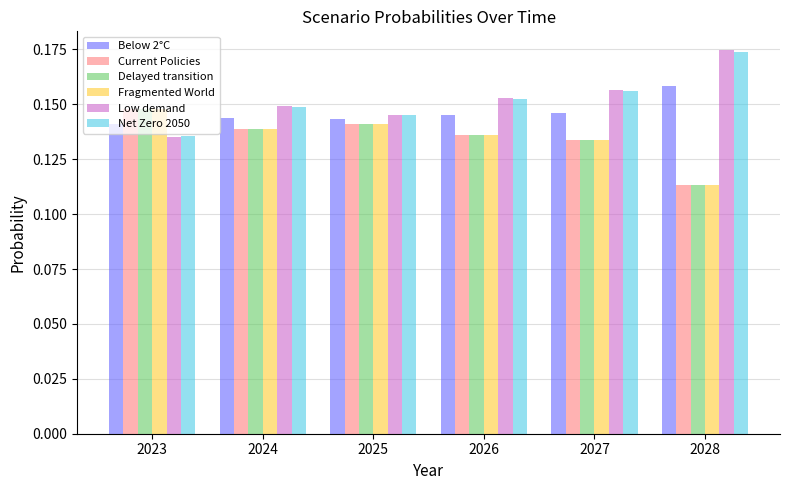

The Low demand series shows 0.2 at 2023. True or false?

False